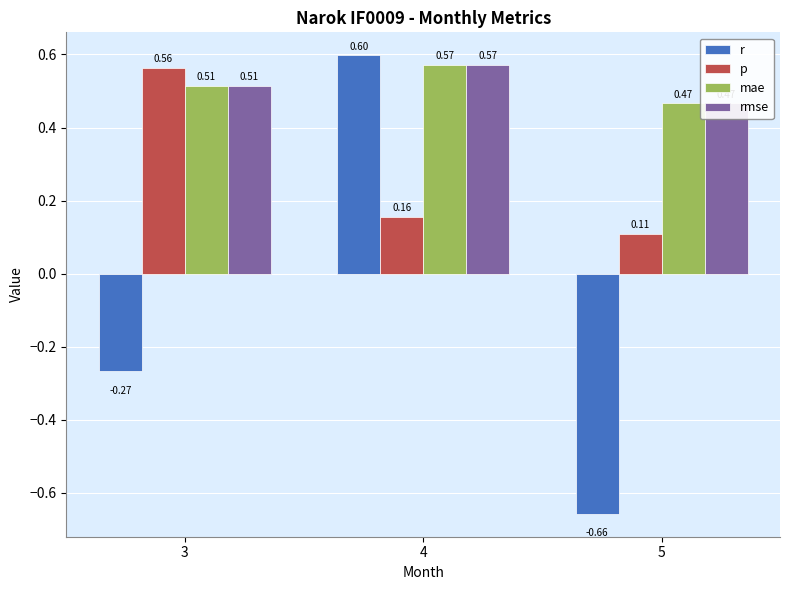

At how many categories does at least one series exceed 0?

3